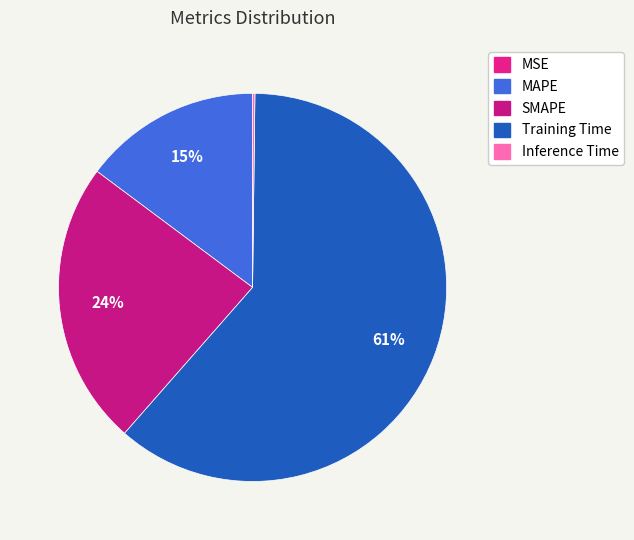

To the nearest percent, what is the difference between the largest and smallest slice percentages?

61%